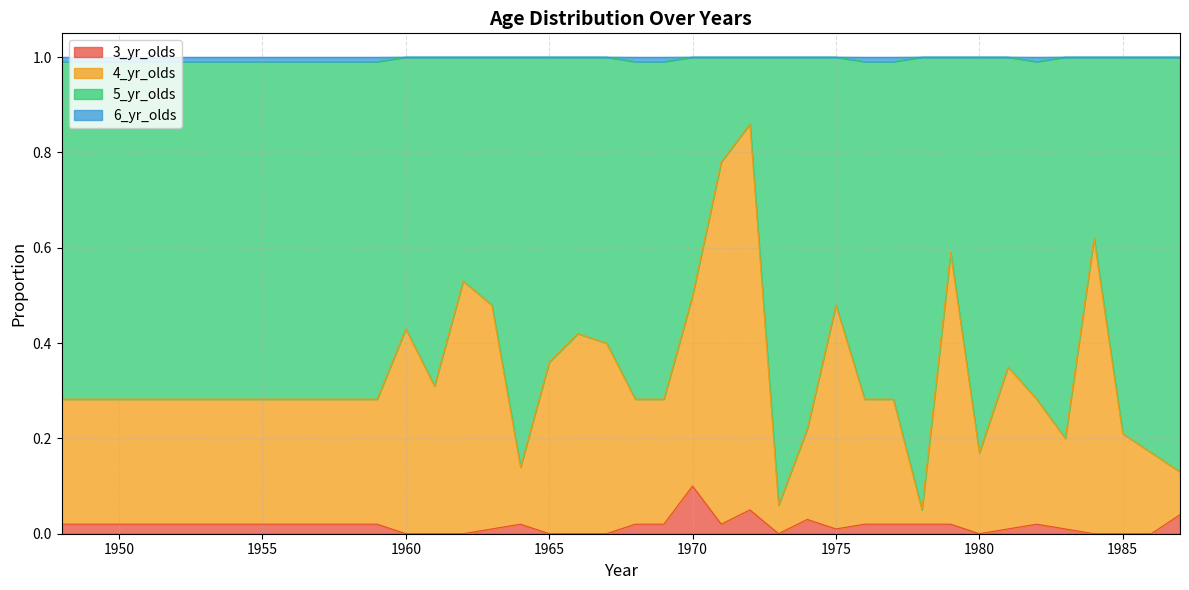

Between 1948 and 1972, which is larger?

1972